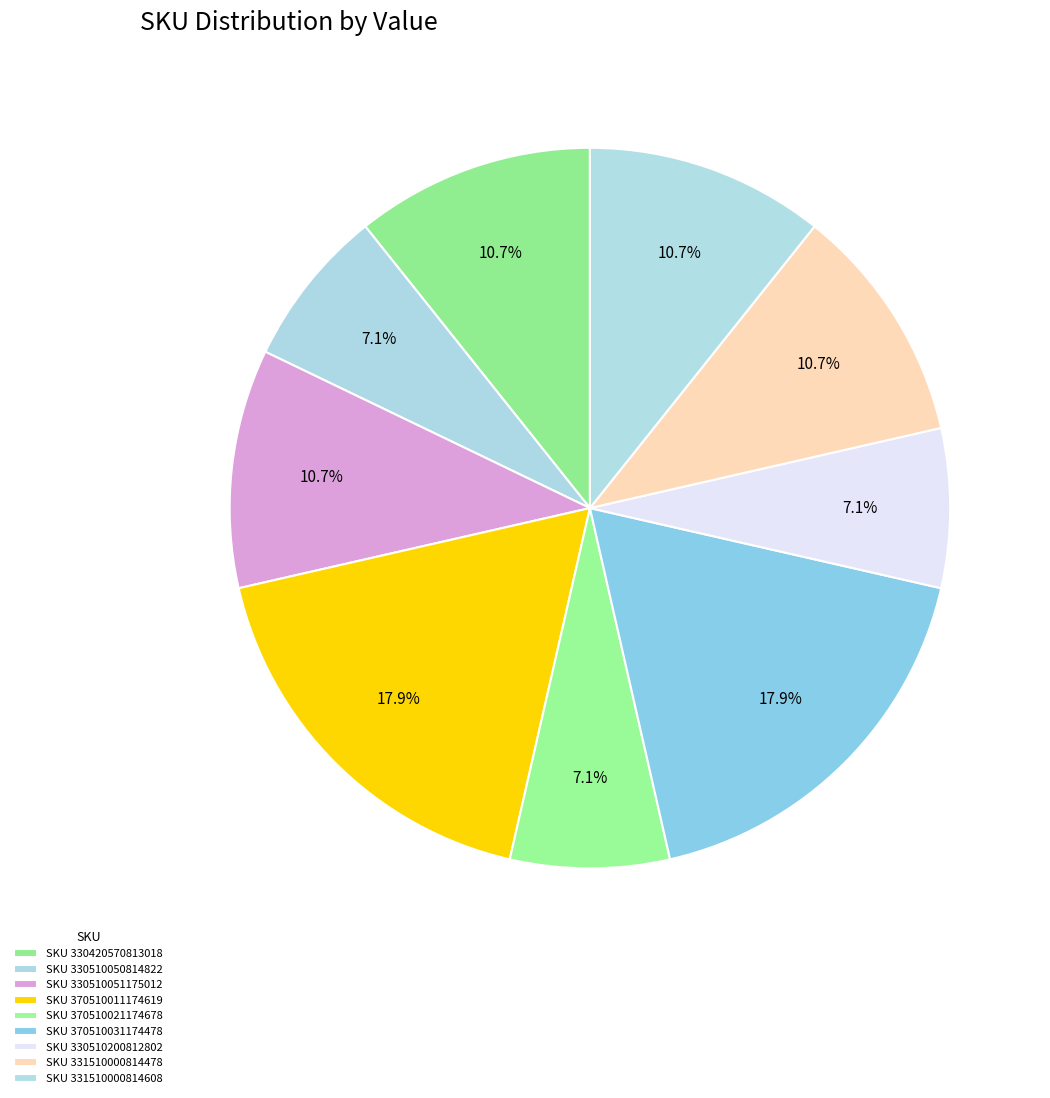

Does any single category account for the majority?

No